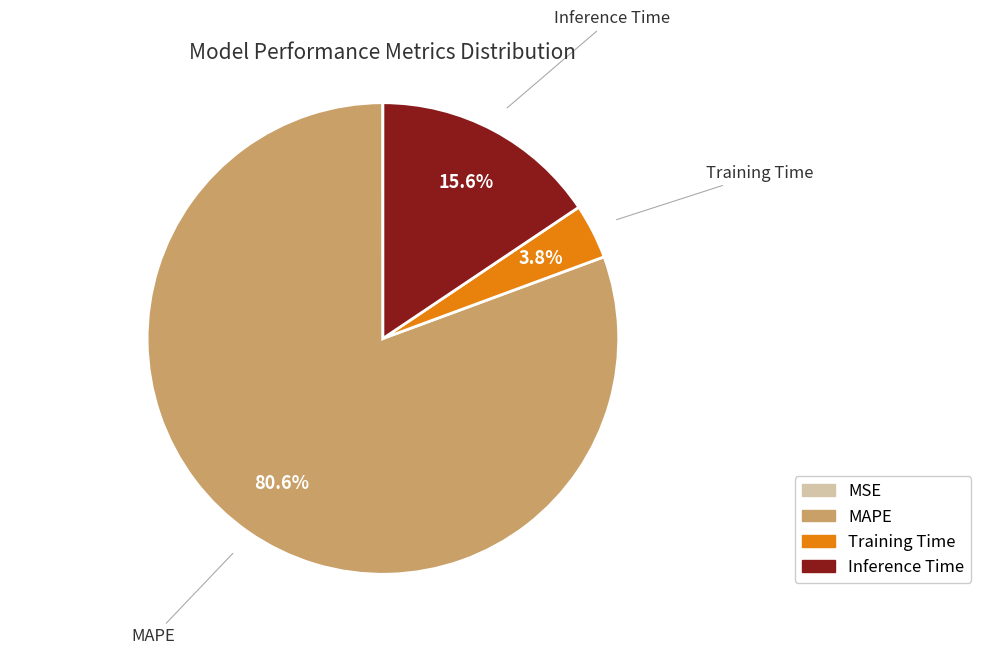

What is the total percentage of Inference Time and Training Time?

19.4%